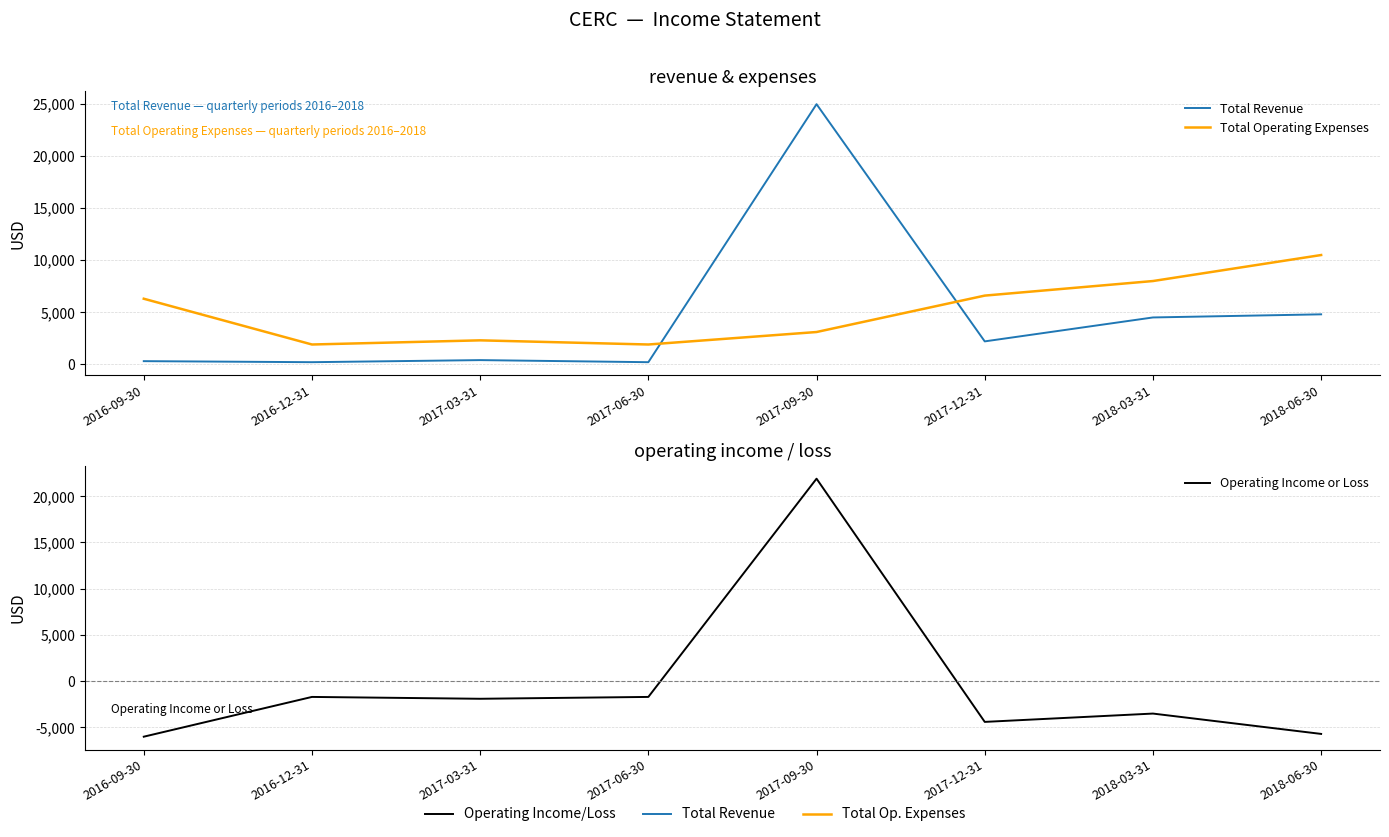

Reading right to left, what are all the values shown in this chart?

Total Revenue: 4800	4500	2200	25000	200	400	200	300
Total Operating Expenses: 10500	8000	6600	3100	1900	2300	1900	6300
Operating Income or Loss: -5700	-3500	-4400	21900	-1700	-1900	-1700	-6000